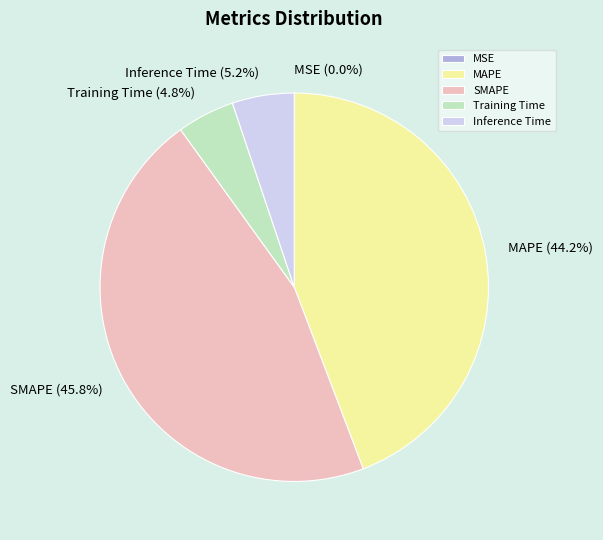

To the nearest percent, what portion does Inference Time represent?

5%